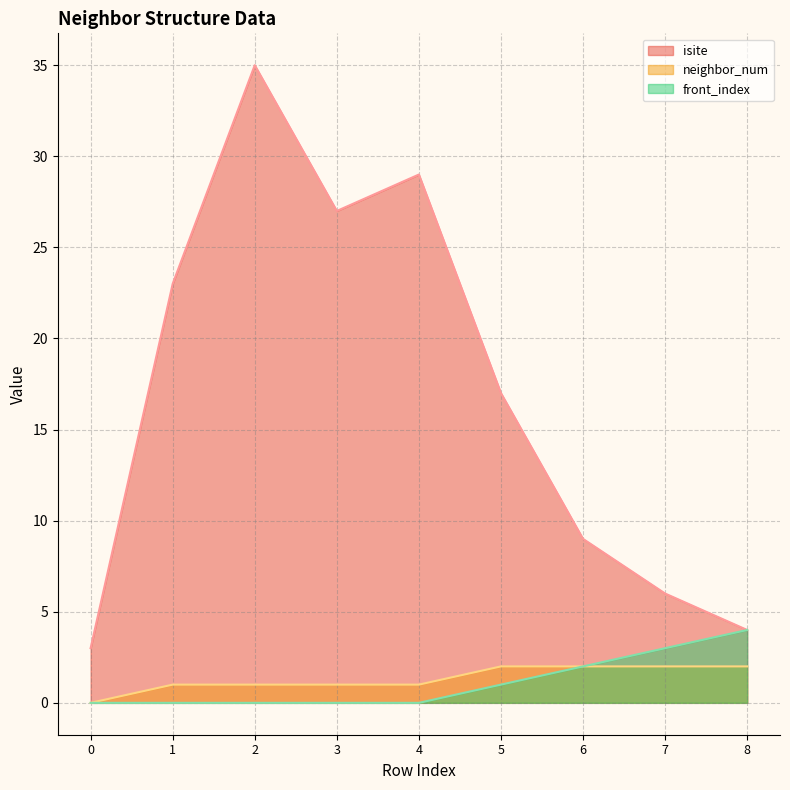

Is it true that front_index equals 0 at 3?

True